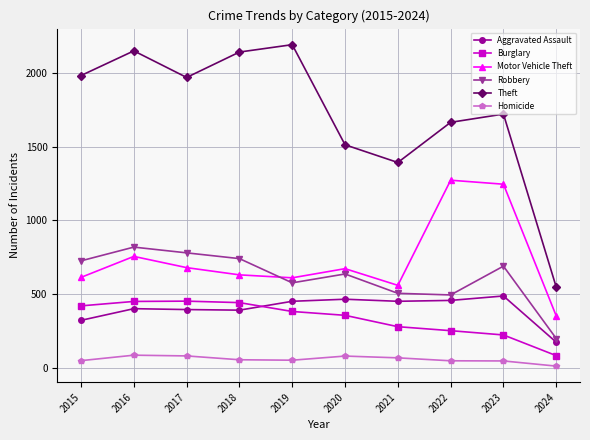

What is the value of the Aggravated Assault point at the 7th from the left?

452